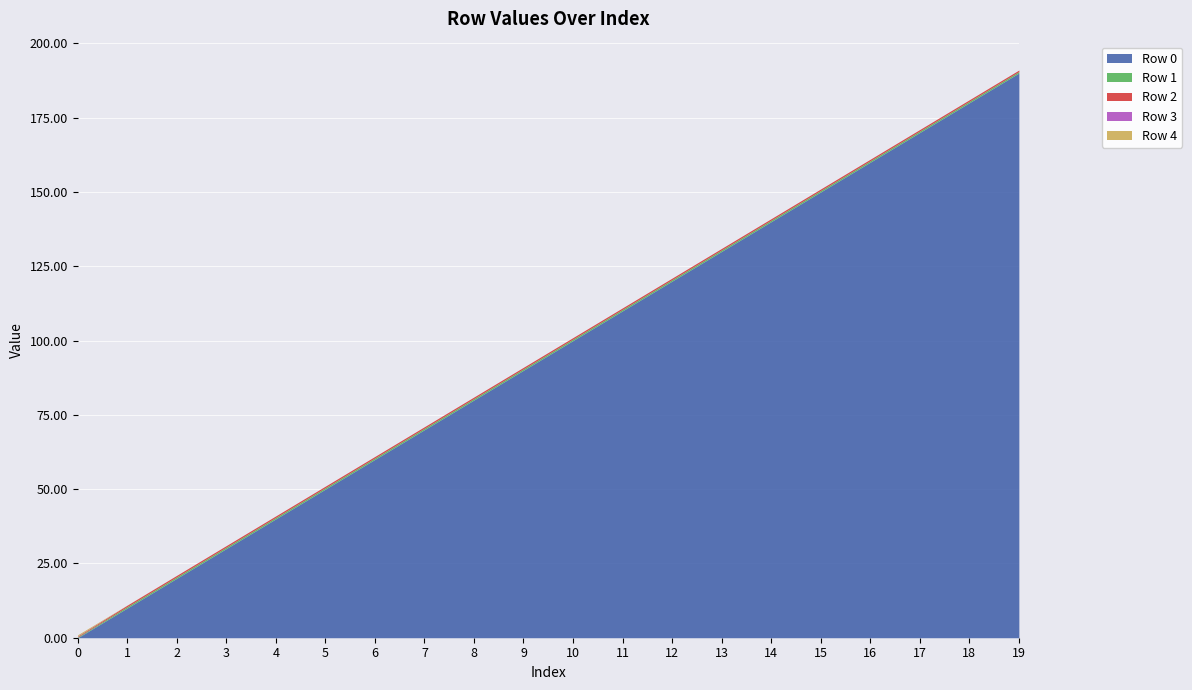

What are all the series names shown in the legend?

Row 0, Row 1, Row 2, Row 3, Row 4